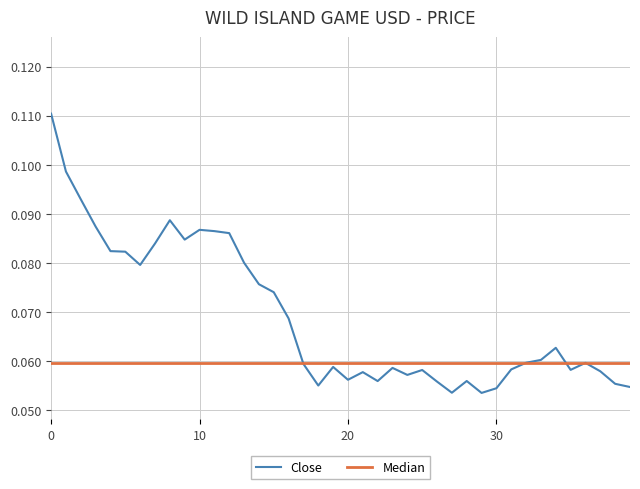

Which has a higher value, 2022-01-16 or 2022-01-26?

2022-01-16